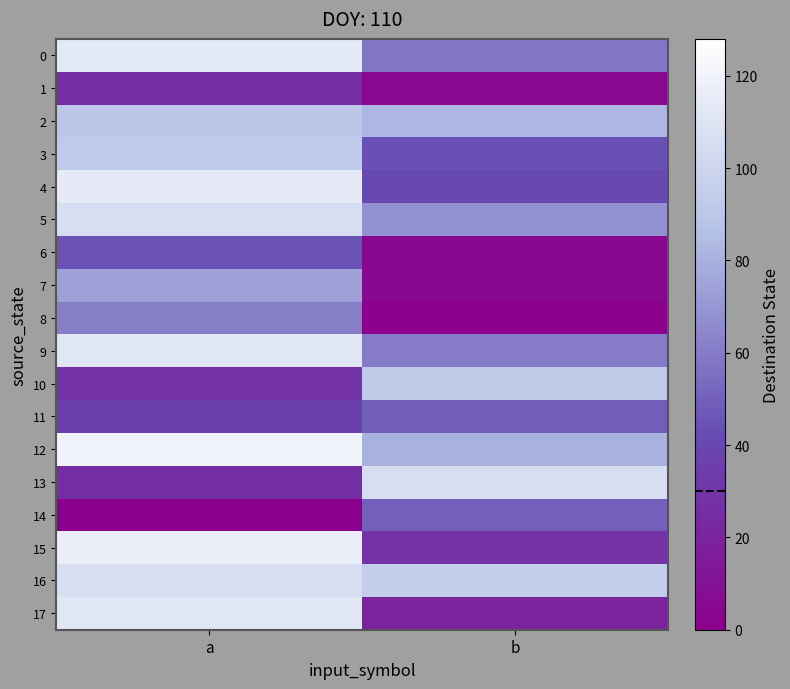

Which series has the largest total across all categories?

16